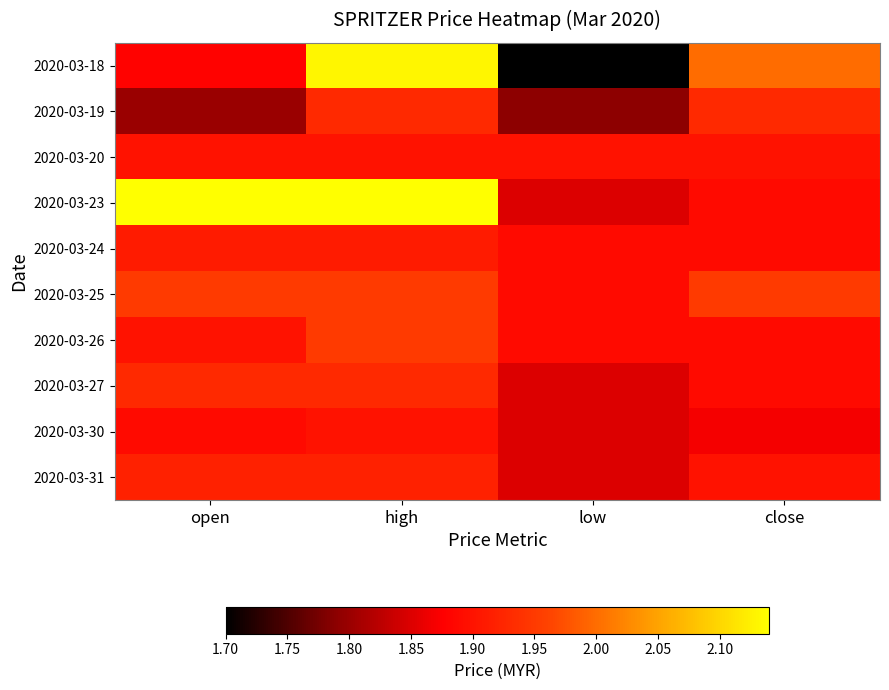

Rank the series at close from highest to lowest value.

2020-03-18, 2020-03-25, 2020-03-19, 2020-03-20, 2020-03-31, 2020-03-23, 2020-03-24, 2020-03-26, 2020-03-27, 2020-03-30